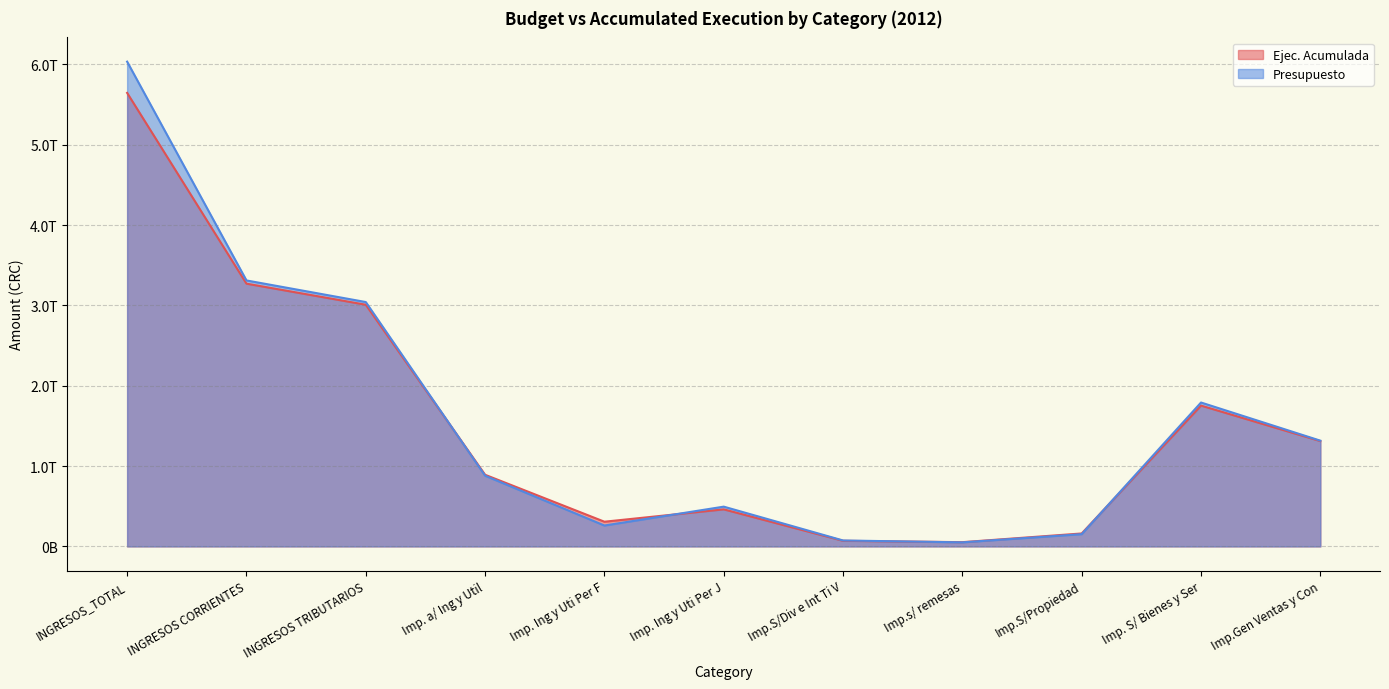

List the series in order of their peak value, lowest first.

Ejec. Acumulada, Presupuesto